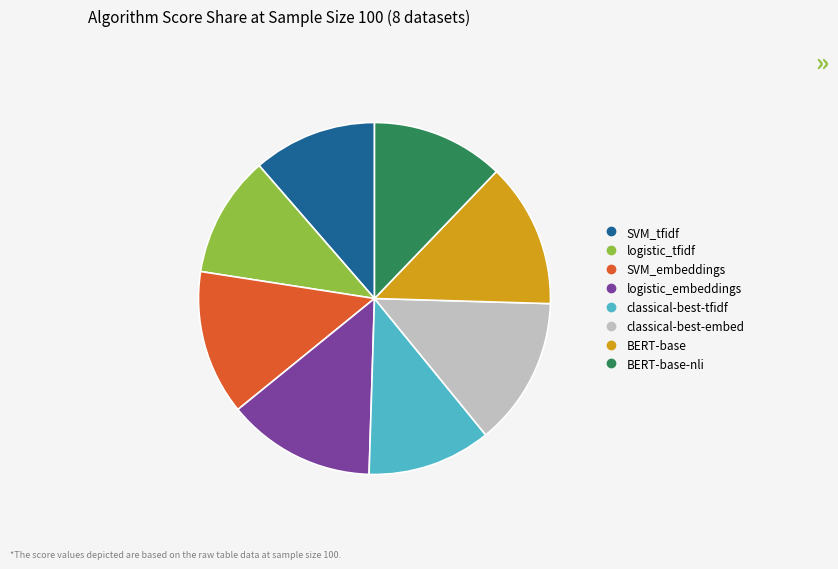

How many slices are in this pie chart?

8